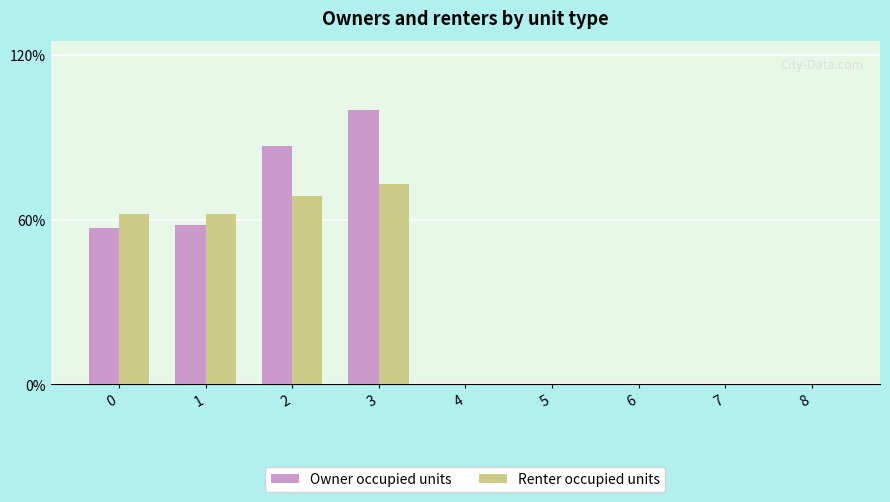

What are all the series names shown in the legend?

Owner occupied units, Renter occupied units